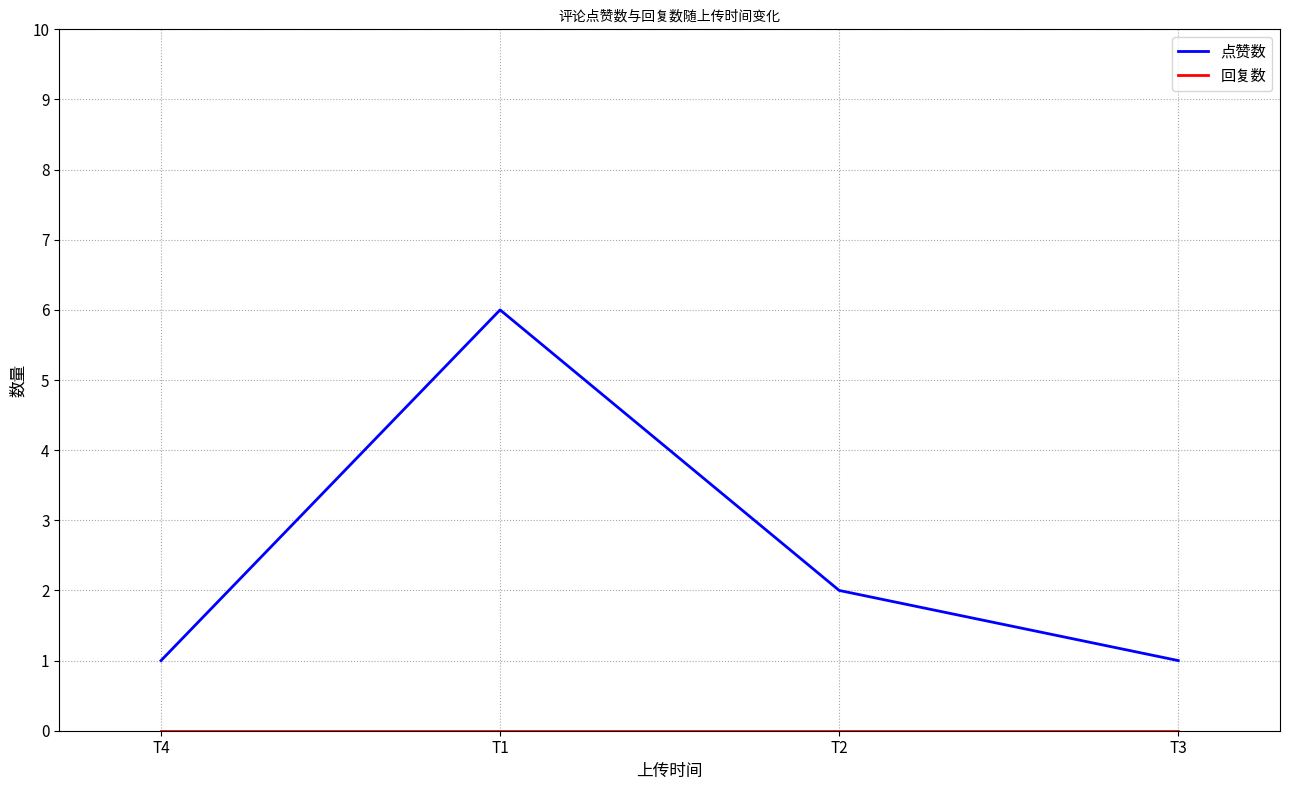

Which label corresponds to the largest value in the chart?

T1